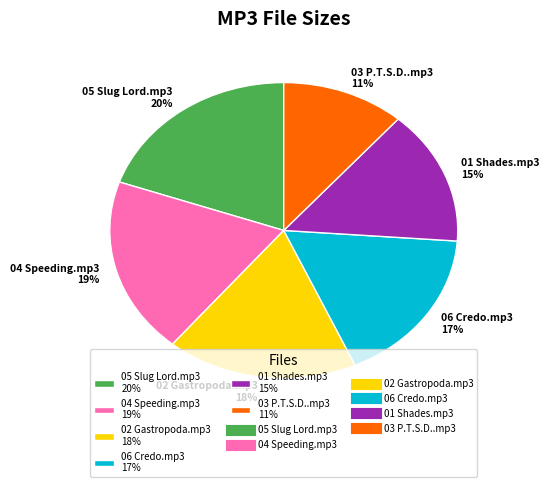

What is the smallest slice in the pie chart?

03 P.T.S.D..mp3